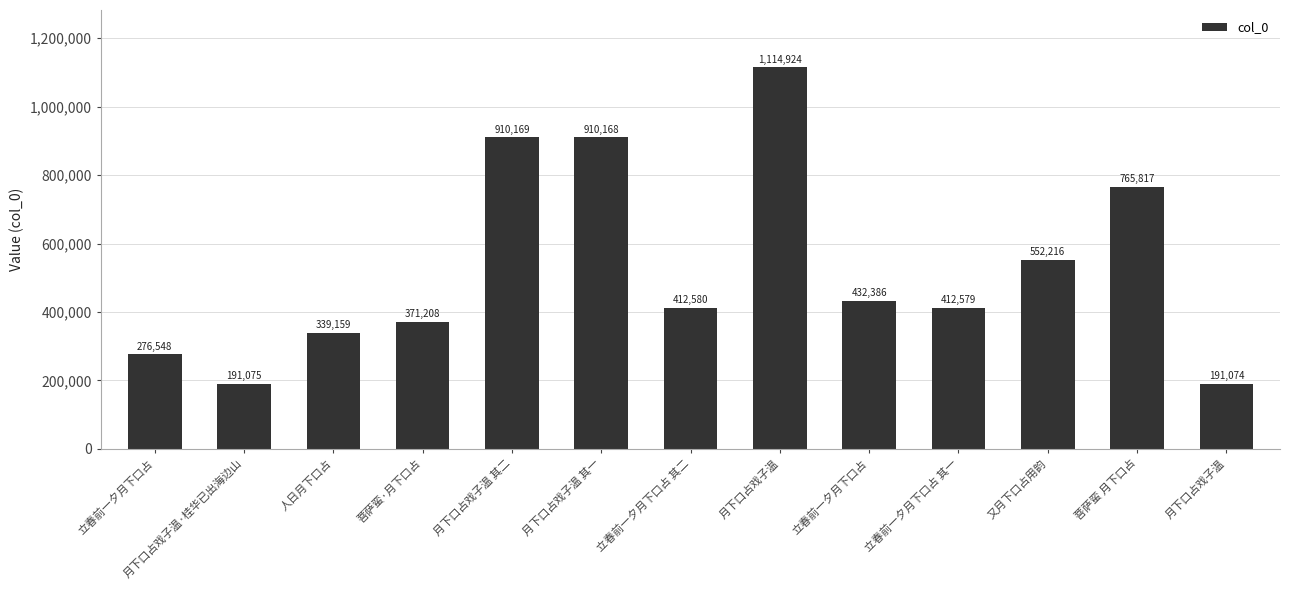

Reading left to right, extract all data points from this chart.

立春前一夕月下口占=276548	月下口占戏子温·桂华已出海边山=191075	人日月下口占=339159	菩萨蛮·月下口占=371208	月下口占戏子温 其二=910169	月下口占戏子温 其一=910168	立春前一夕月下口占 其二=412580	月下口占戏子温=1114924	立春前一夕月下口占=432386	立春前一夕月下口占 其一=412579	又月下口占用韵=552216	菩萨蛮 月下口占=765817	月下口占戏子温=191074